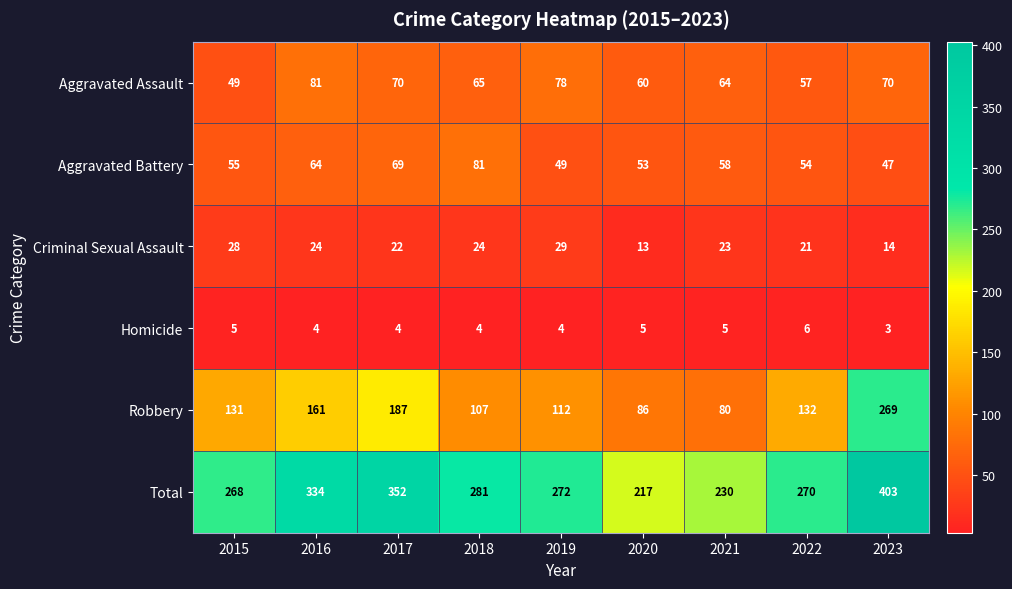

Is it true that Robbery equals 161 at 2016?

True